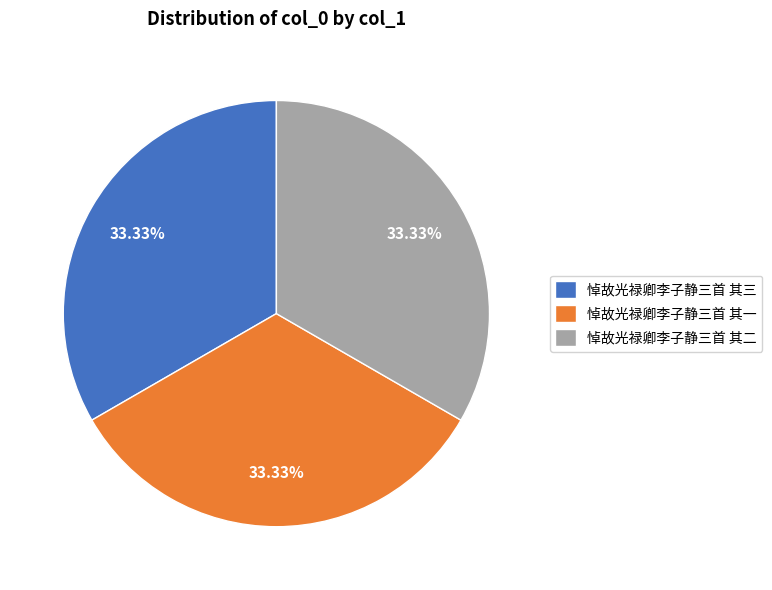

The 悼故光禄卿李子静三首 其三 slice represents 33% of the pie. True or false?

True